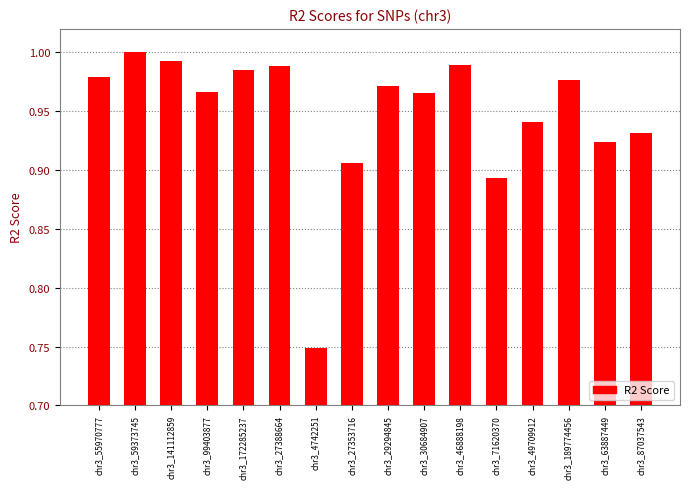

What is the difference between the maximum and minimum values?

0.3